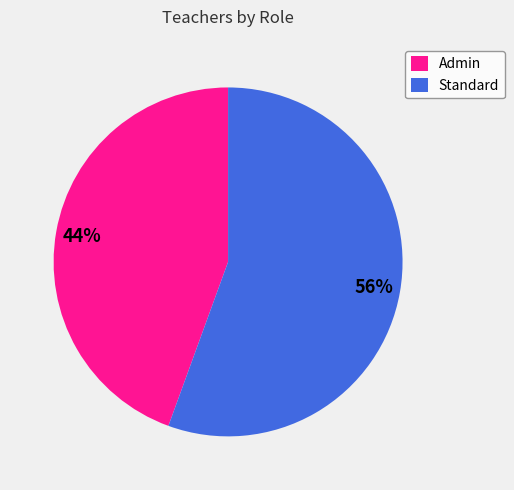

To the nearest percent, what portion does Admin represent?

44%